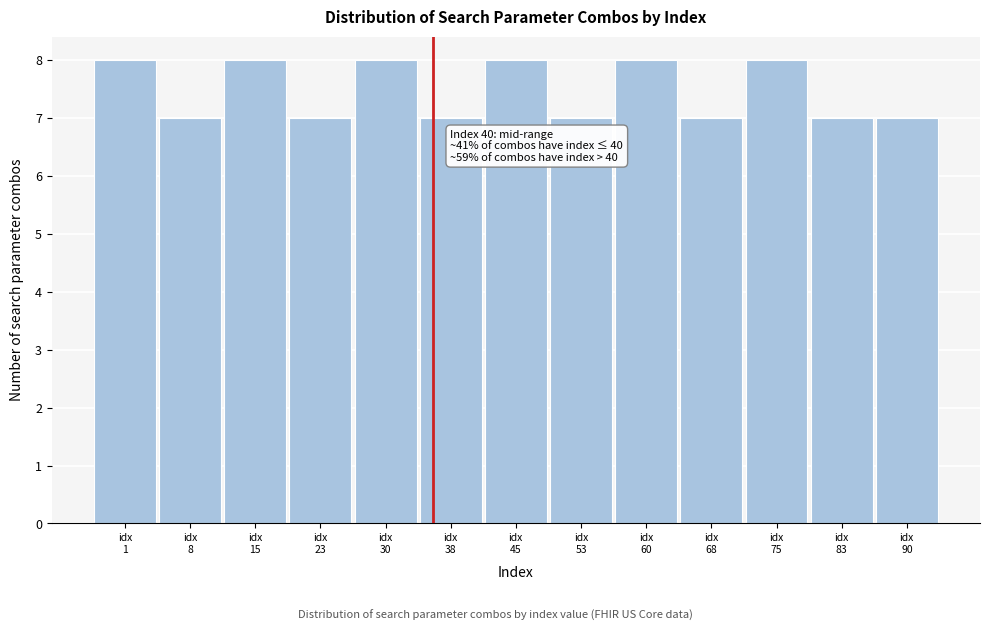

Reading right to left, transcribe all the data shown in this chart.

7	7	8	7	8	7	8	7	8	7	8	7	8